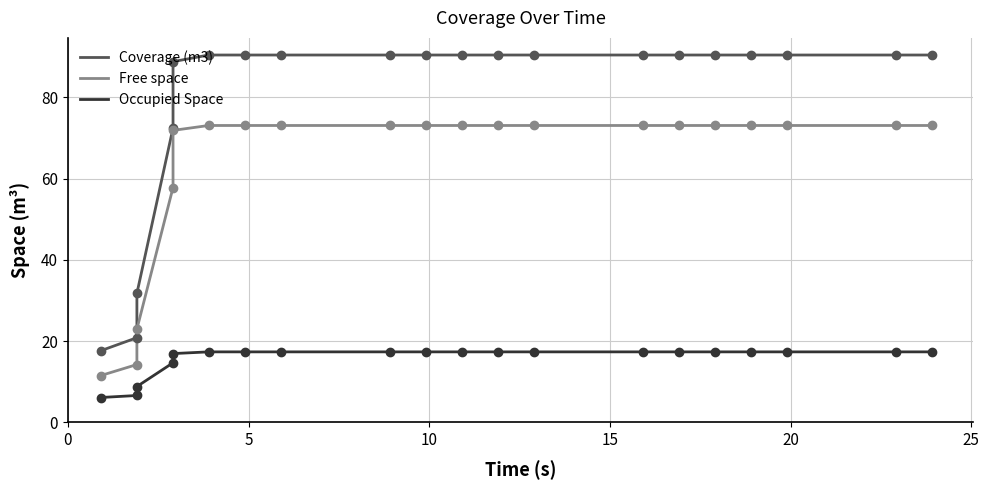

How many categories are shown in the chart?

20